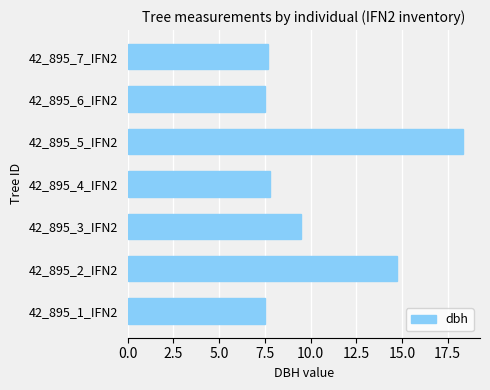

Reading bottom to top, list all the values displayed in this chart.

42_895_1_IFN2=7.5	42_895_2_IFN2=14.8	42_895_3_IFN2=9.5	42_895_4_IFN2=7.8	42_895_5_IFN2=18.4	42_895_6_IFN2=7.5	42_895_7_IFN2=7.7